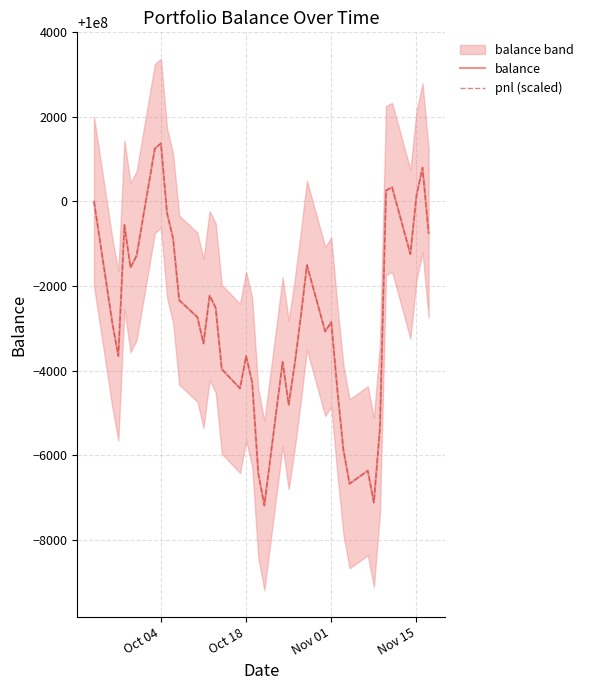

True or false: pnl (scaled) and balance intersect in this chart.

False